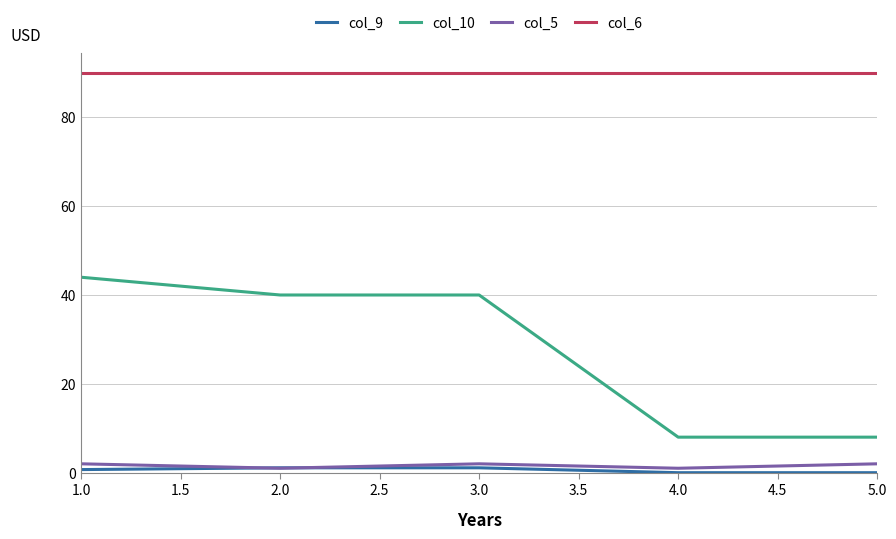

At which category is the sum across all series the highest?

1.0